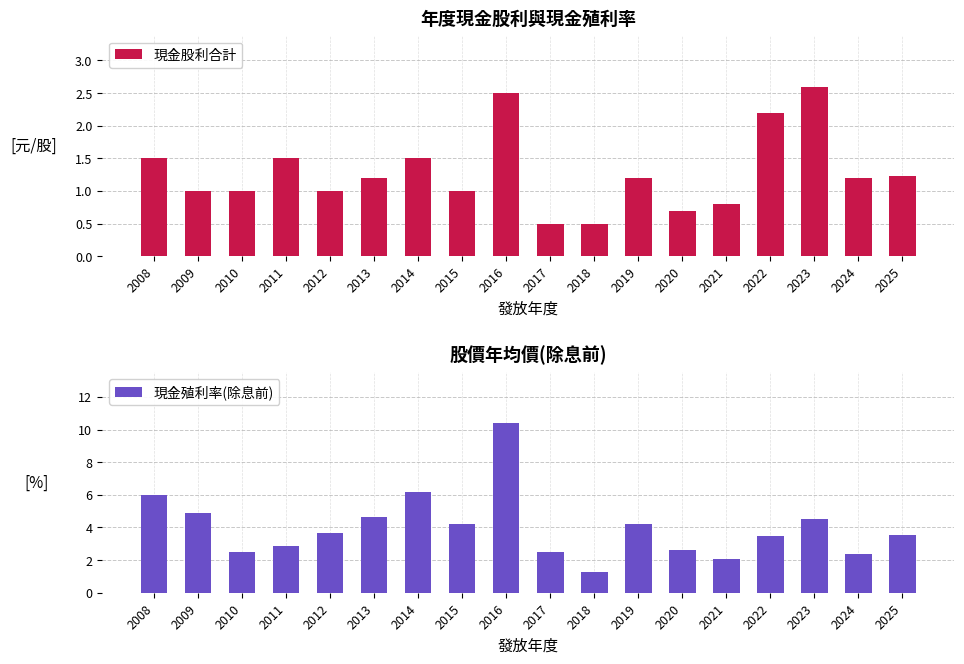

How many data points in 現金殖利率(除息前) are less than 3?

7